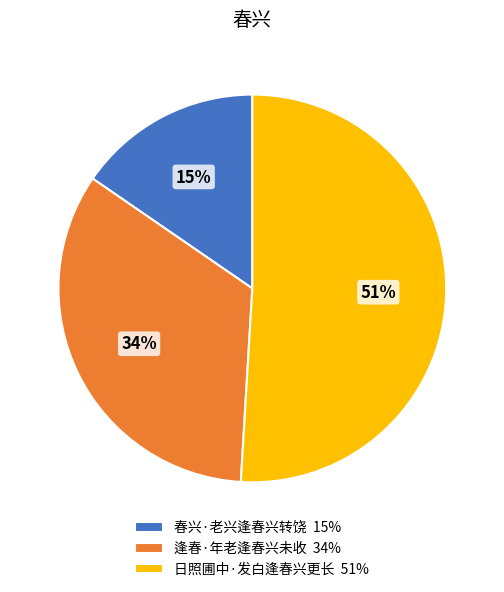

To the nearest percent, what is the average slice percentage?

33%